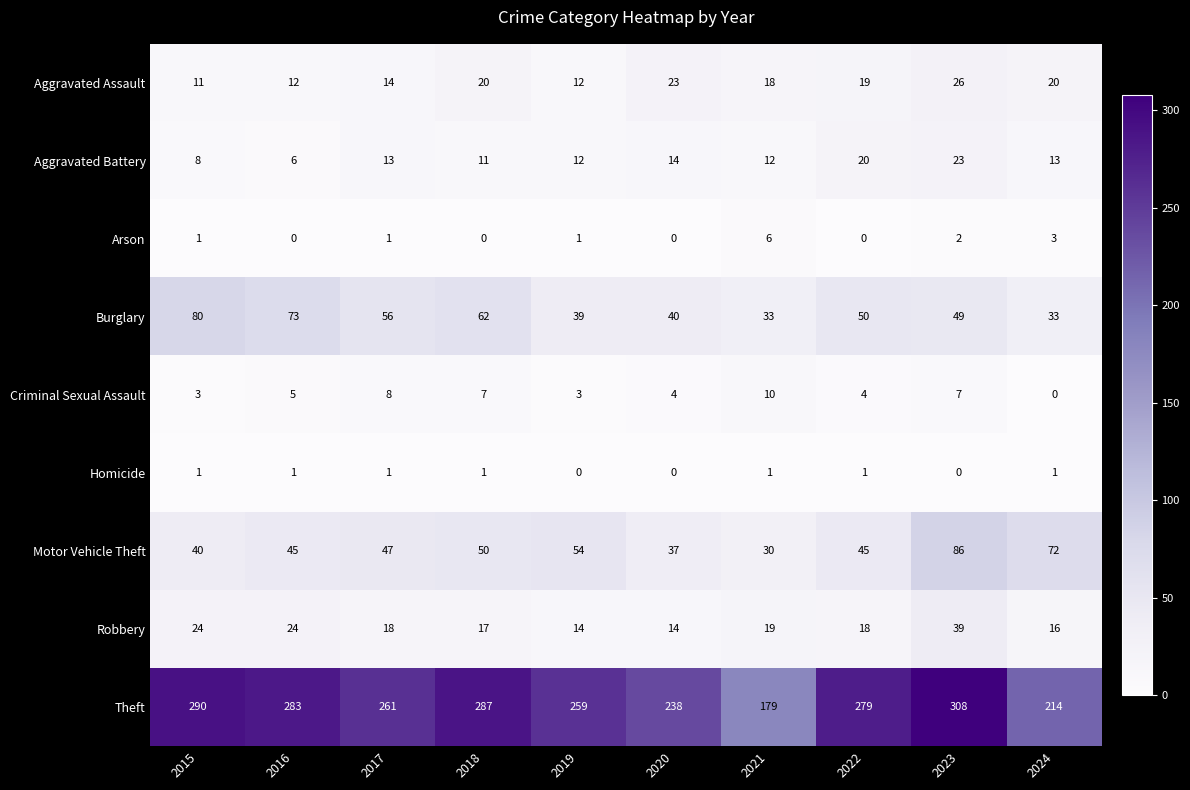

What is the greatest value displayed?

308